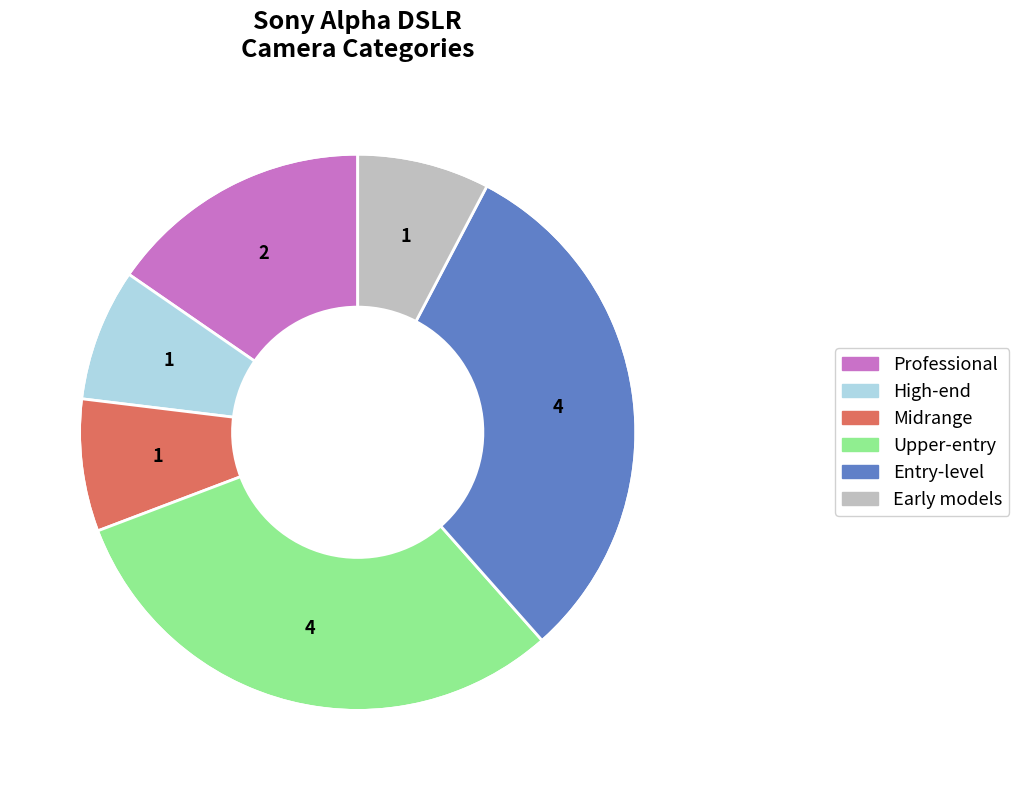

The Early models slice represents 8% of the pie. True or false?

True